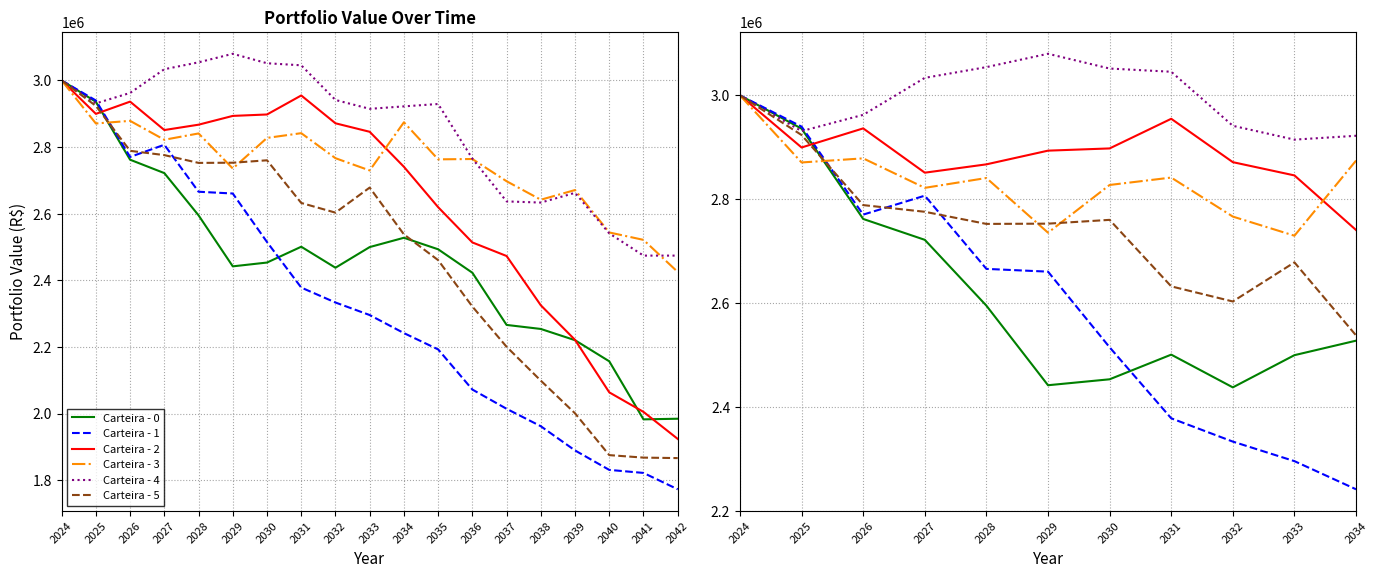

How many data points does each series have?

11